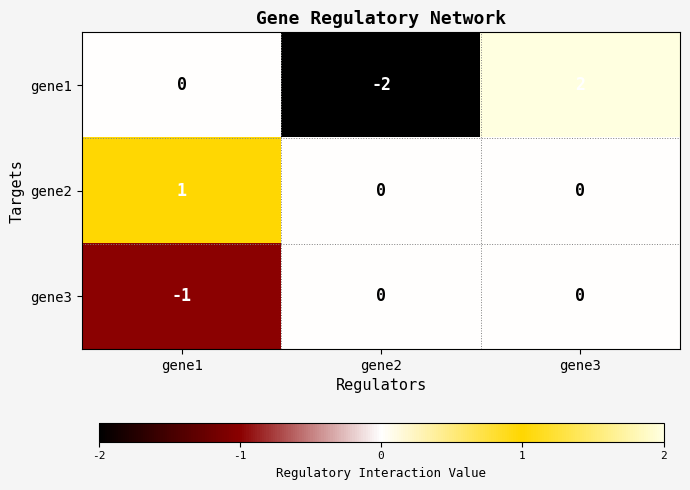

What is the greatest value displayed?

2